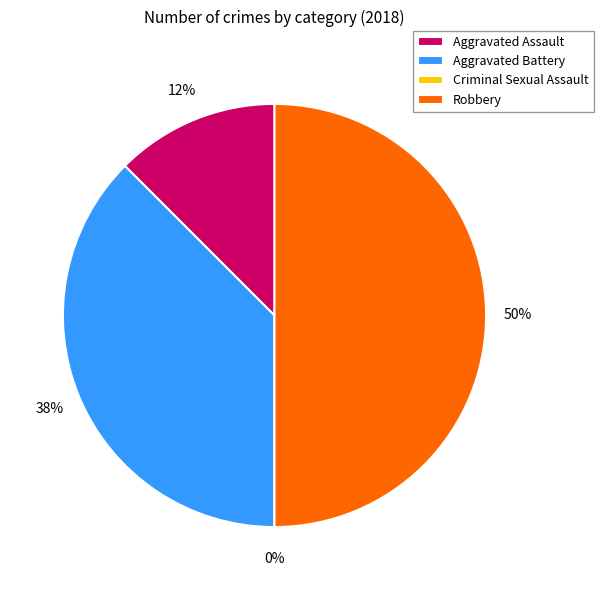

To the nearest percent, what is the combined percentage of Aggravated Assault and Criminal Sexual Assault?

12%